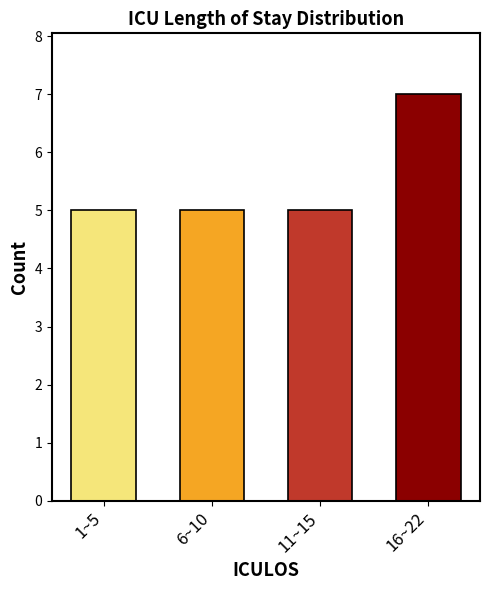

Reading left to right, transcribe all the data shown in this chart.

5	5	5	7